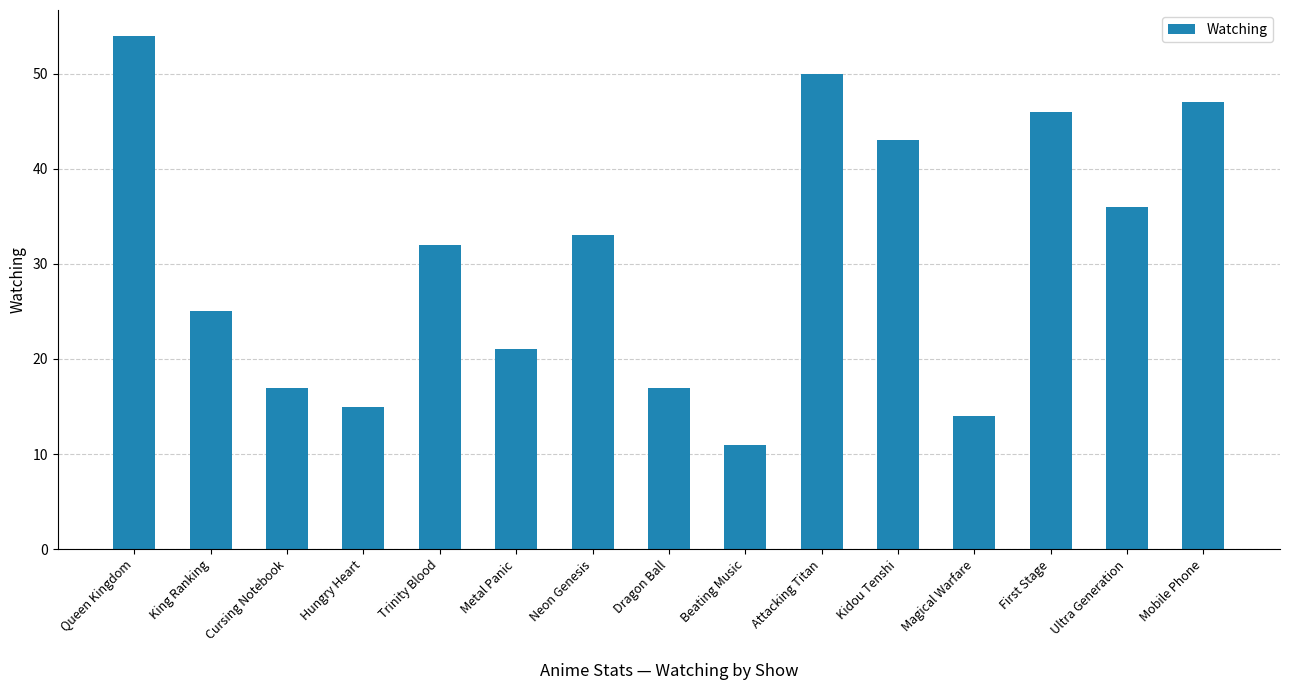

The chart shows a value of 32 at Trinity Blood. True or false?

True